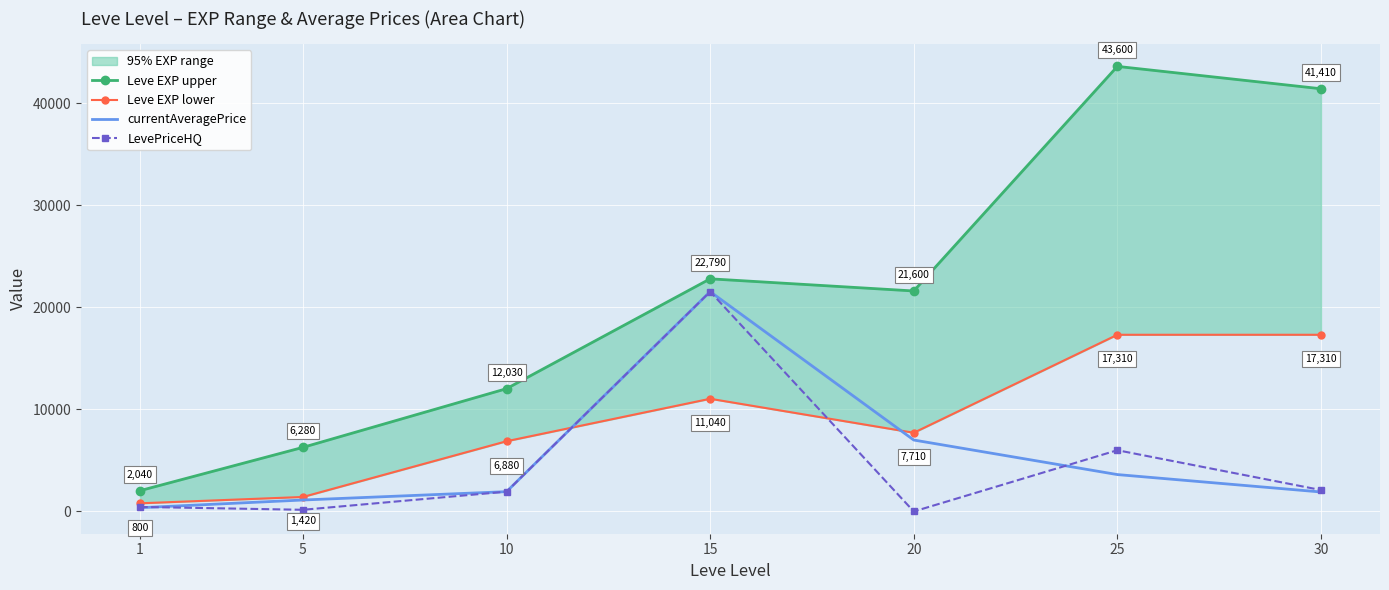

What is the total value across all series at 25?

70524.6